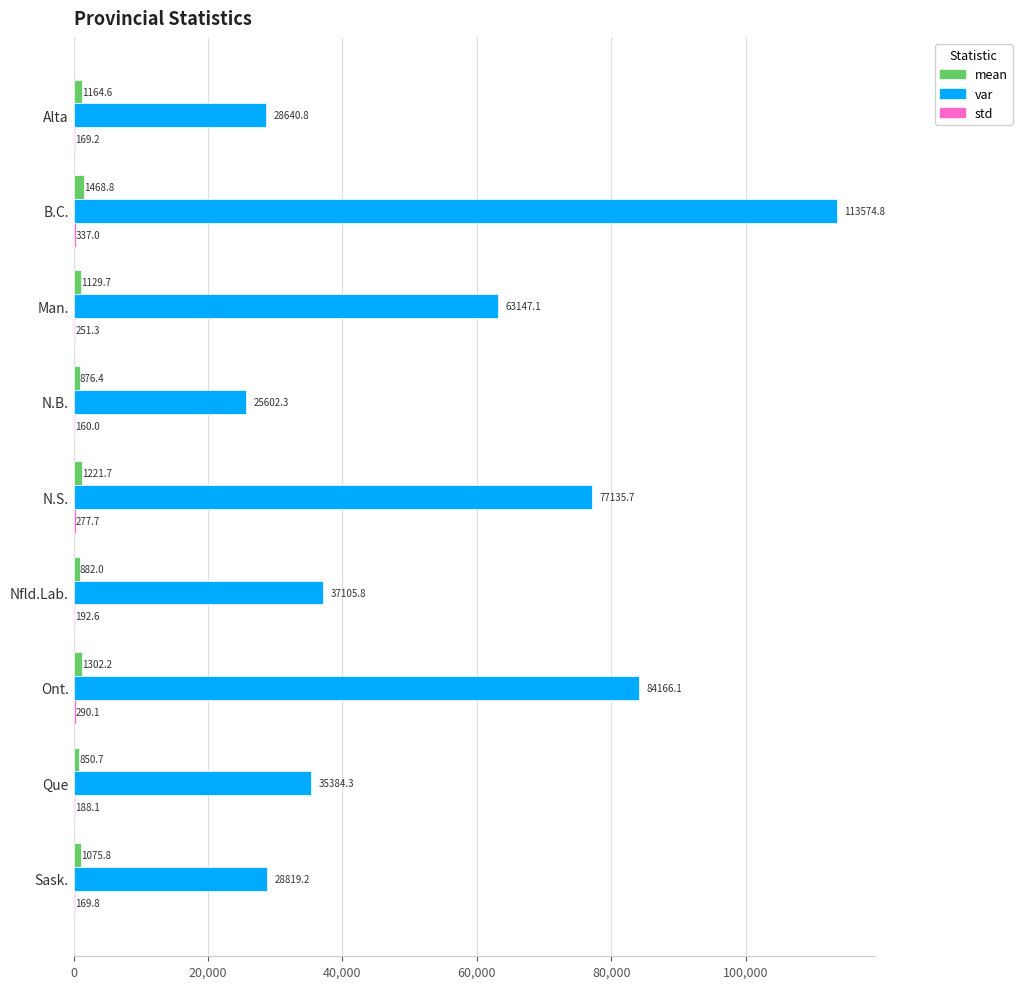

What is the sum of the var values at Man. and B.C.?

176721.9